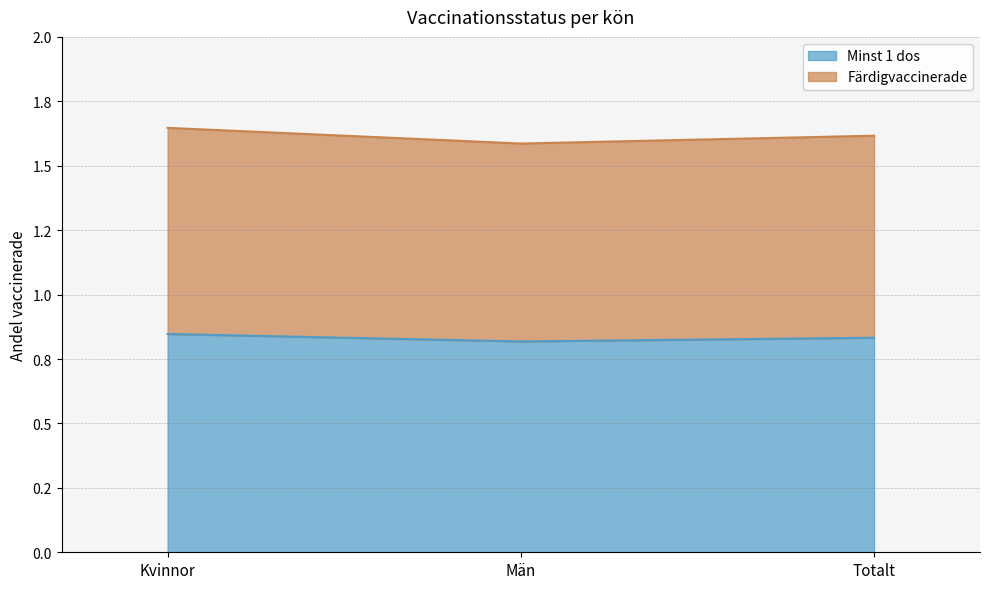

At which category does the chart reach its minimum across all series?

Män